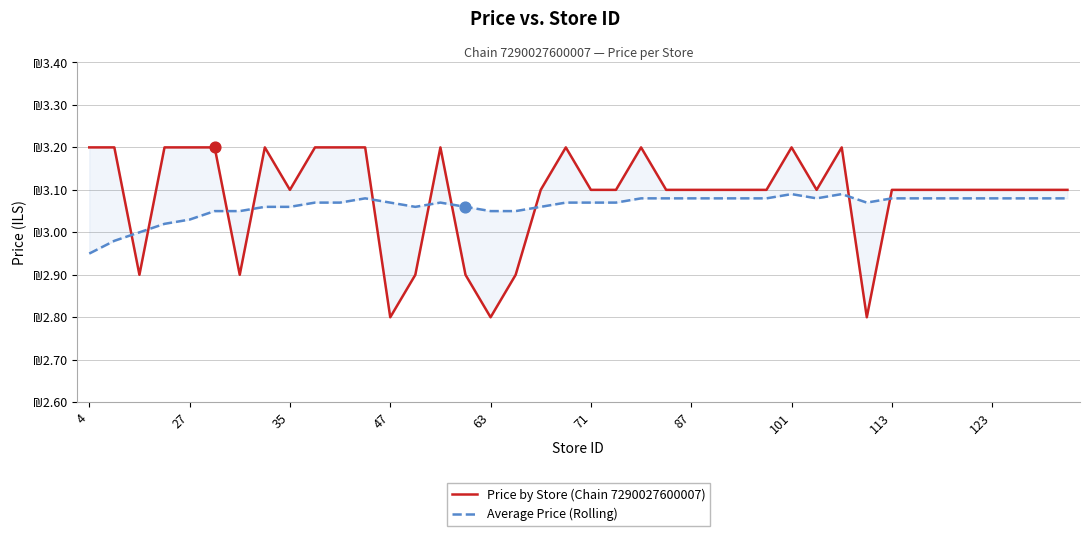

What are all the series names shown in the legend?

Price by Store (Chain 7290027600007), Average Price (Rolling)